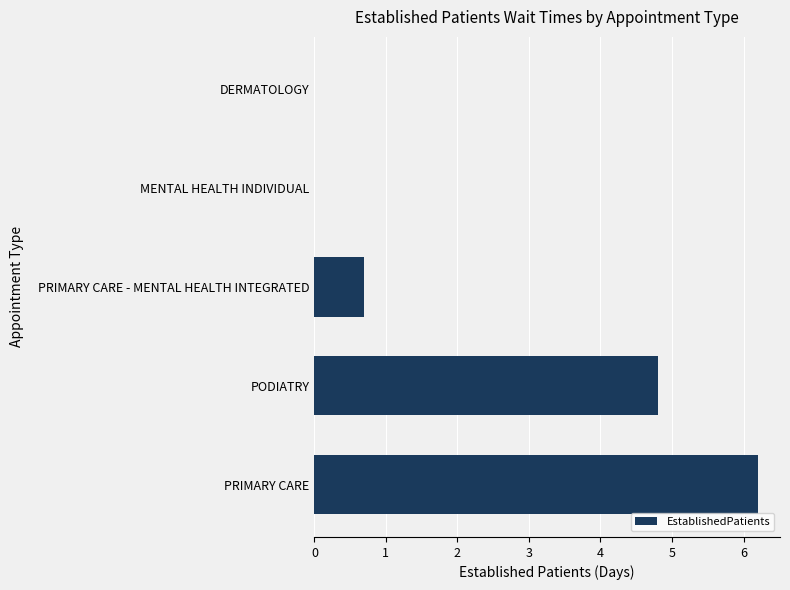

What is the sum of the values at PRIMARY CARE and PRIMARY CARE - MENTAL HEALTH INTEGRATED?

6.9